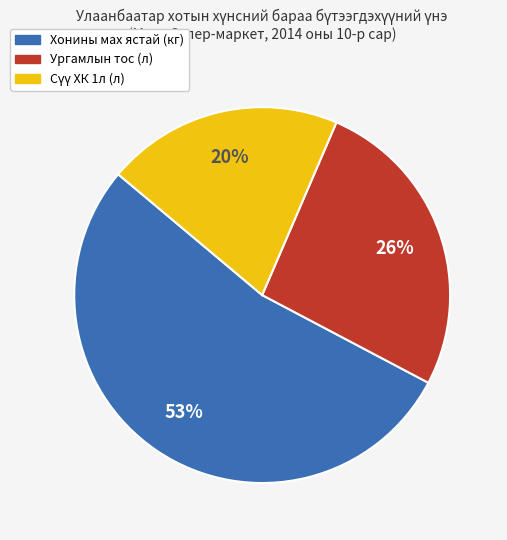

What percentage is the Ургамлын тос (л) slice, to the nearest percent?

26%